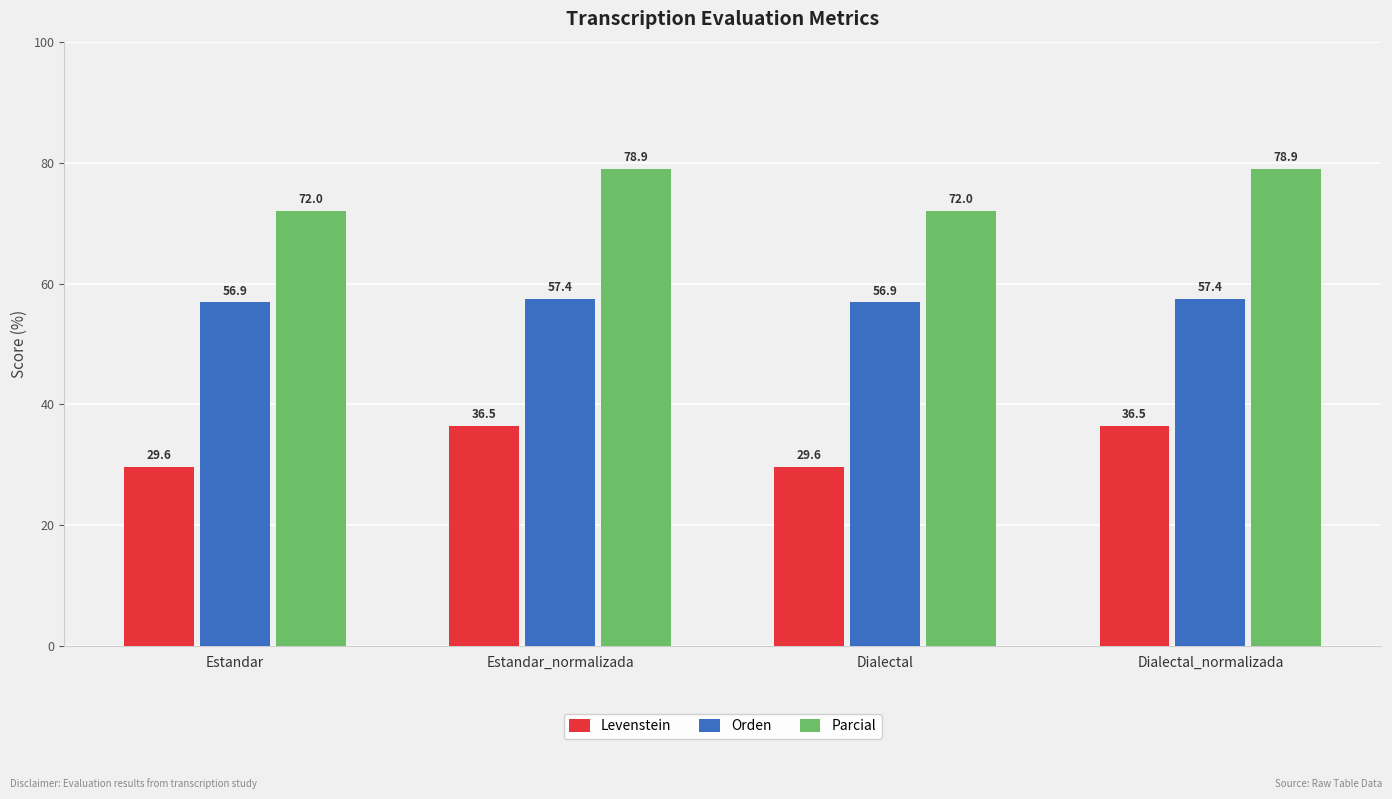

Is it true that Orden equals 33.7 at Estandar?

False